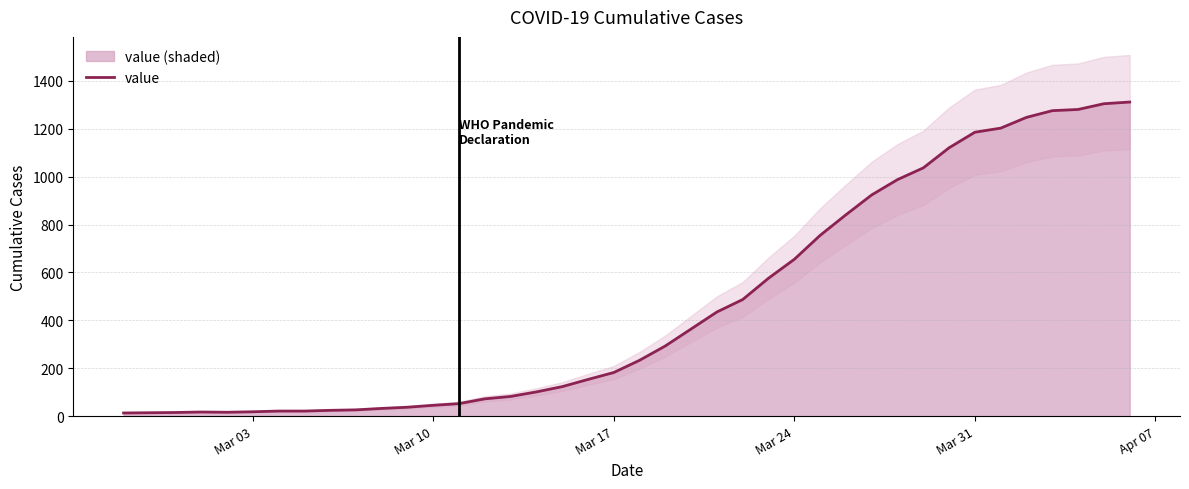

What is the highest value of the value series?

1312